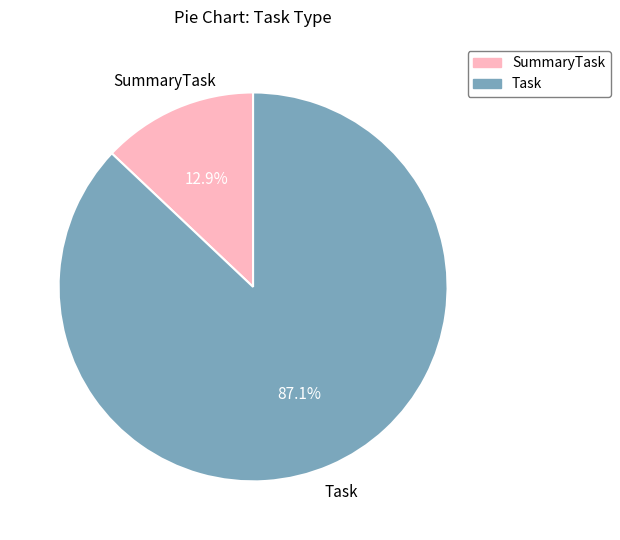

Is Task the majority of the pie?

Yes